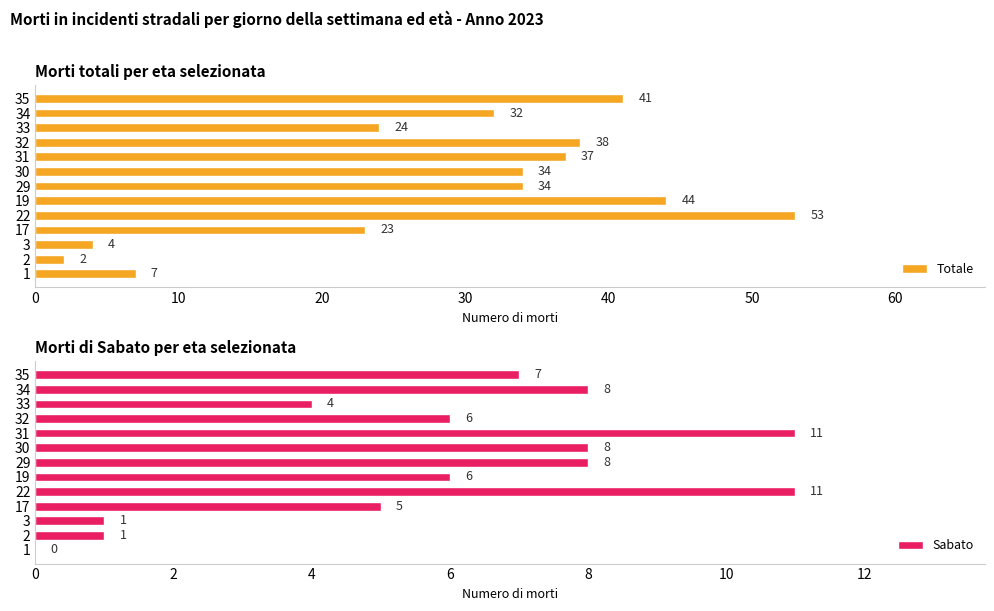

Are the bars grouped side by side (vs. stacked)?

Yes